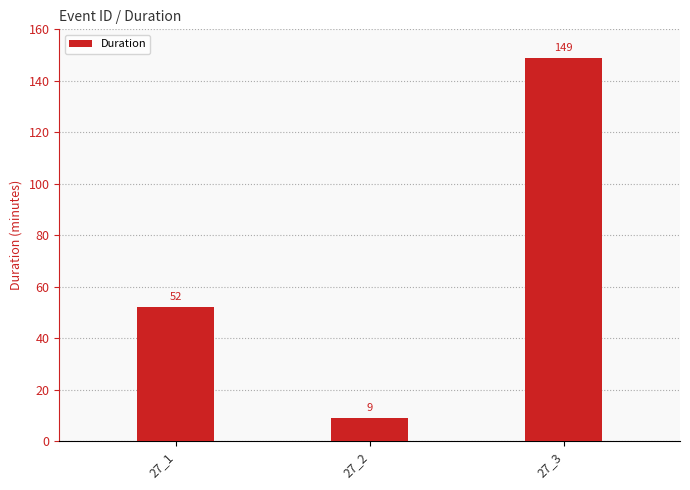

Are the bars grouped side by side (vs. stacked)?

No